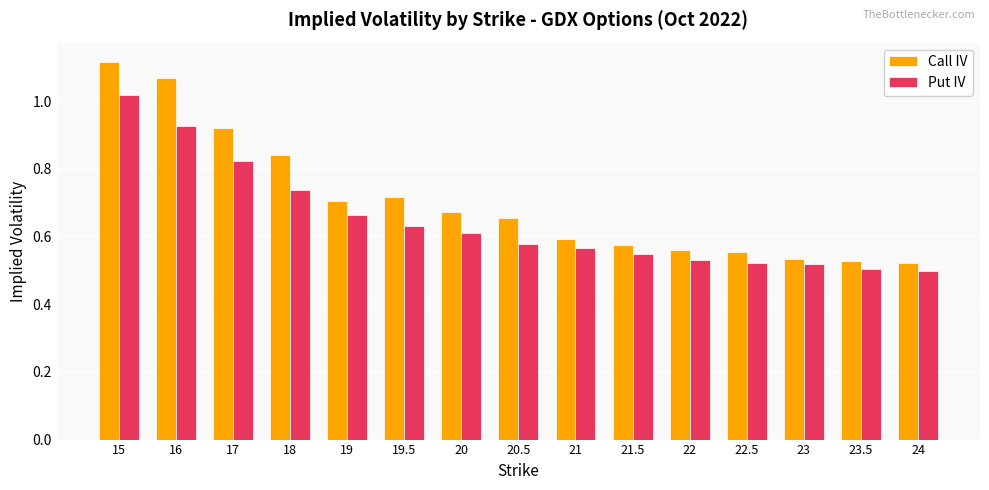

At which label does Put IV reach its peak?

15